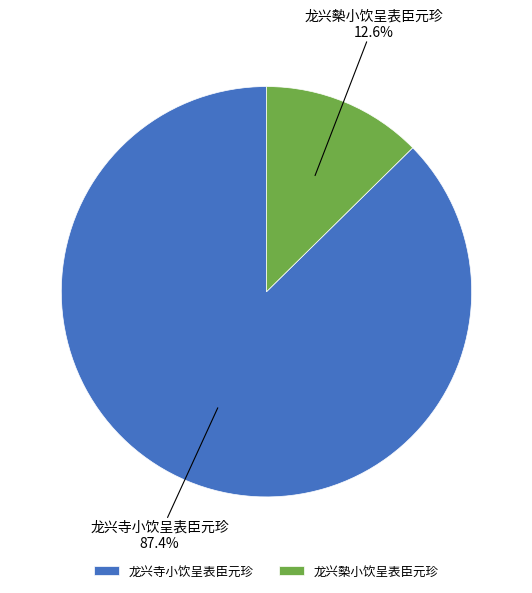

What is the largest slice in the pie chart?

龙兴寺小饮呈表臣元珍